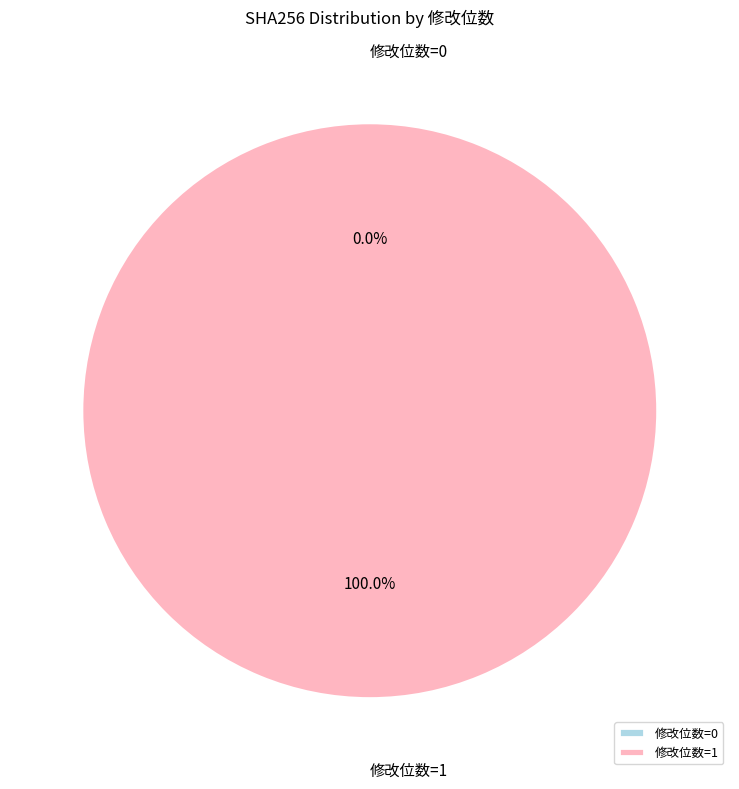

What is the total percentage of 修改位数=1 and 修改位数=0?

100.0%